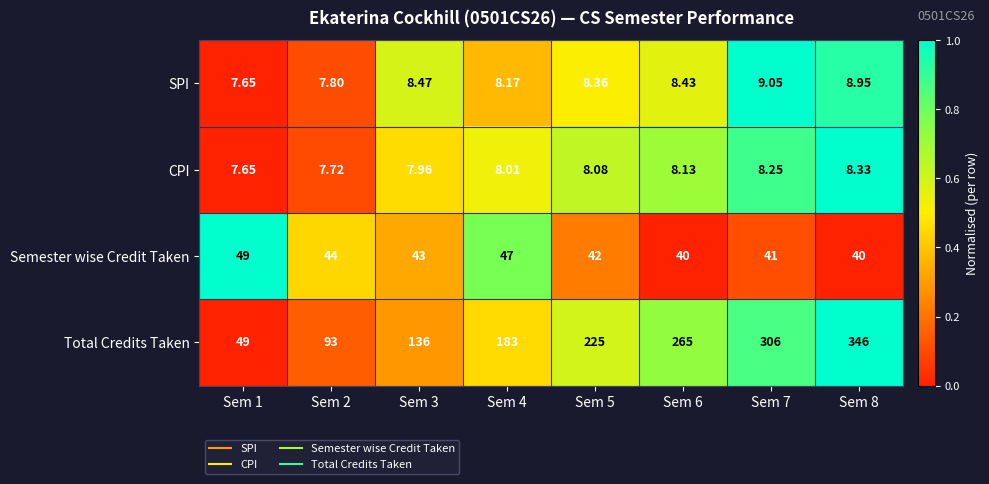

Count the number of categories in the chart.

8